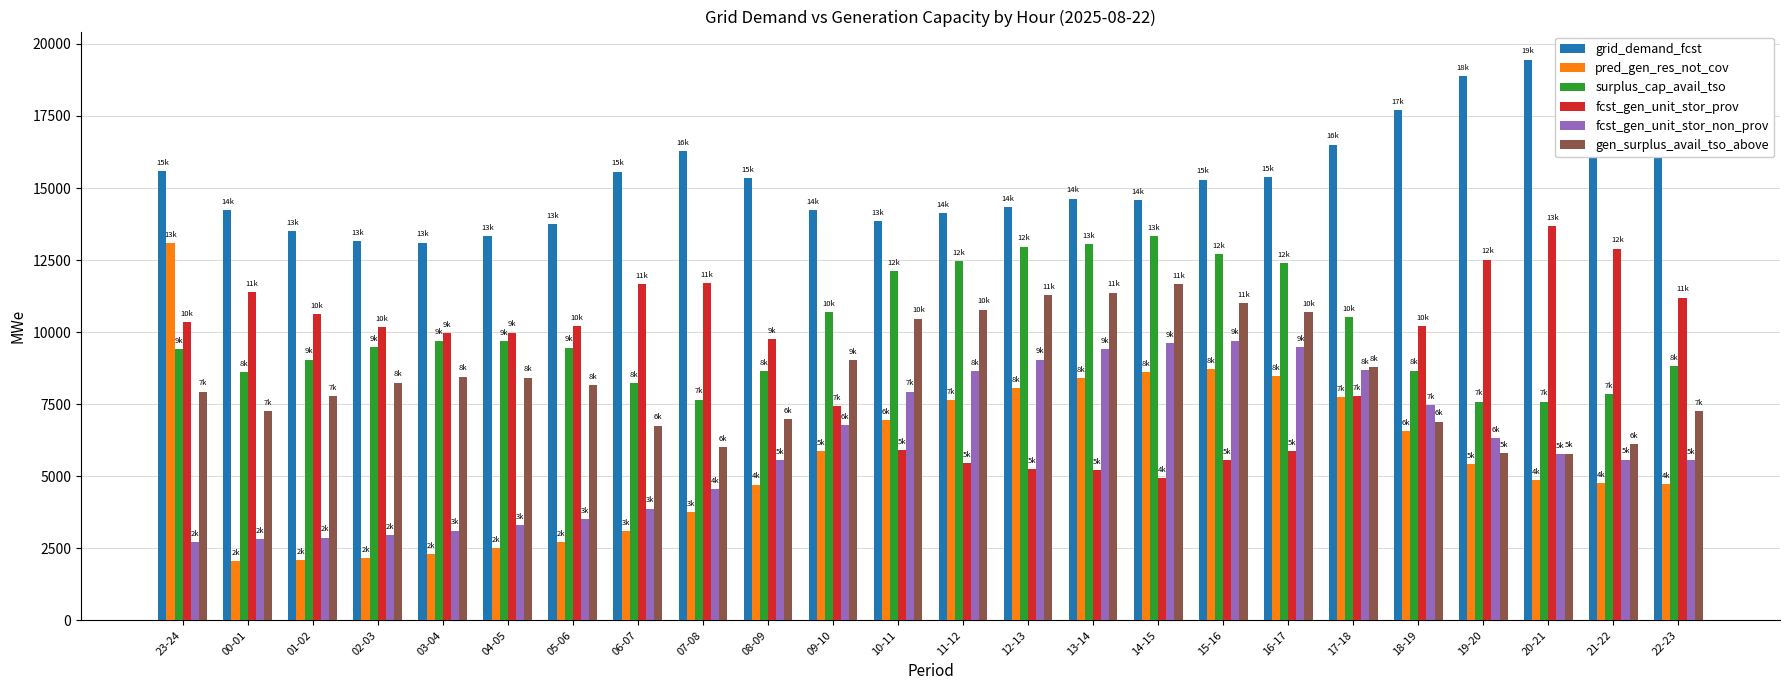

At 16-17, list the series in order from largest to smallest.

grid_demand_fcst, surplus_cap_avail_tso, gen_surplus_avail_tso_above, fcst_gen_unit_stor_non_prov, pred_gen_res_not_cov, fcst_gen_unit_stor_prov